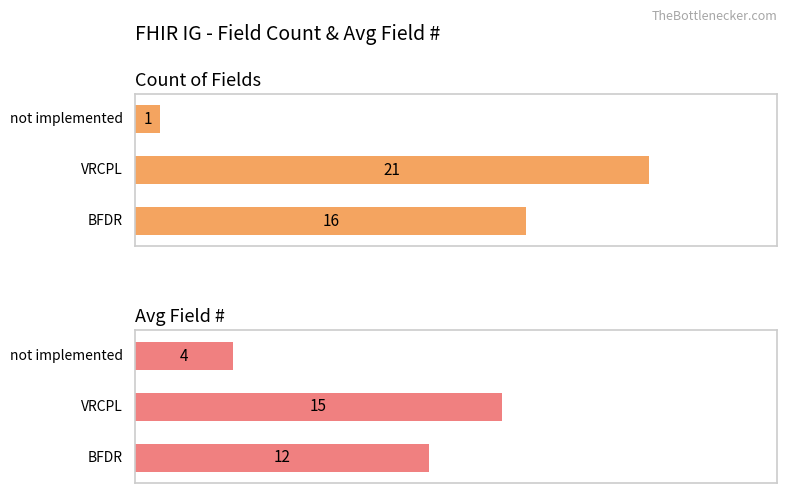

Which series has the largest range (max minus min)?

Count of Fields